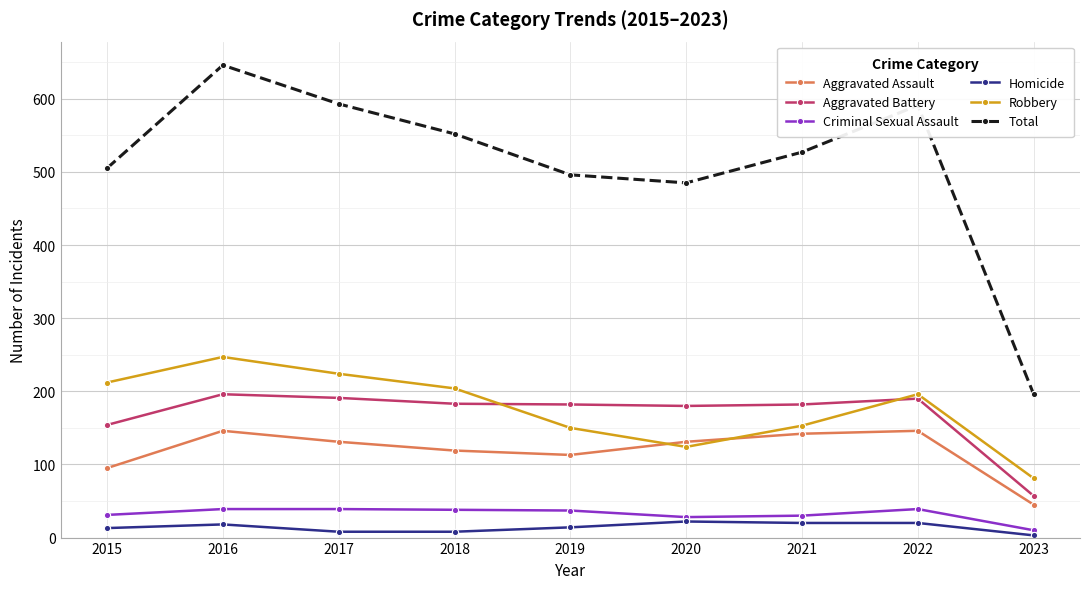

Which series has the largest range (max minus min)?

Total